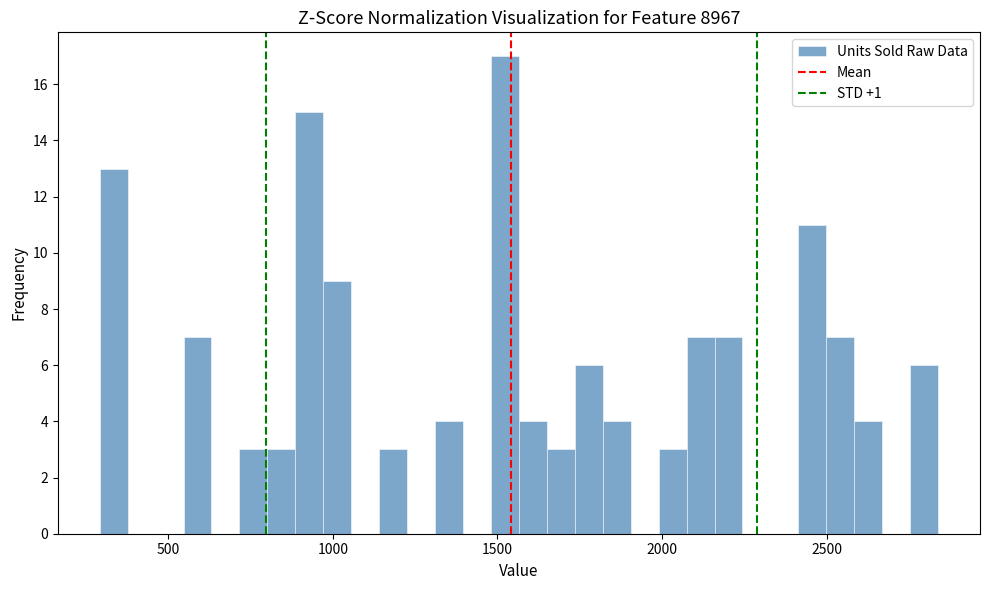

Around what value on the x-axis is the tallest bar? Give the approximate position of its centre, as read against the axis.

1500